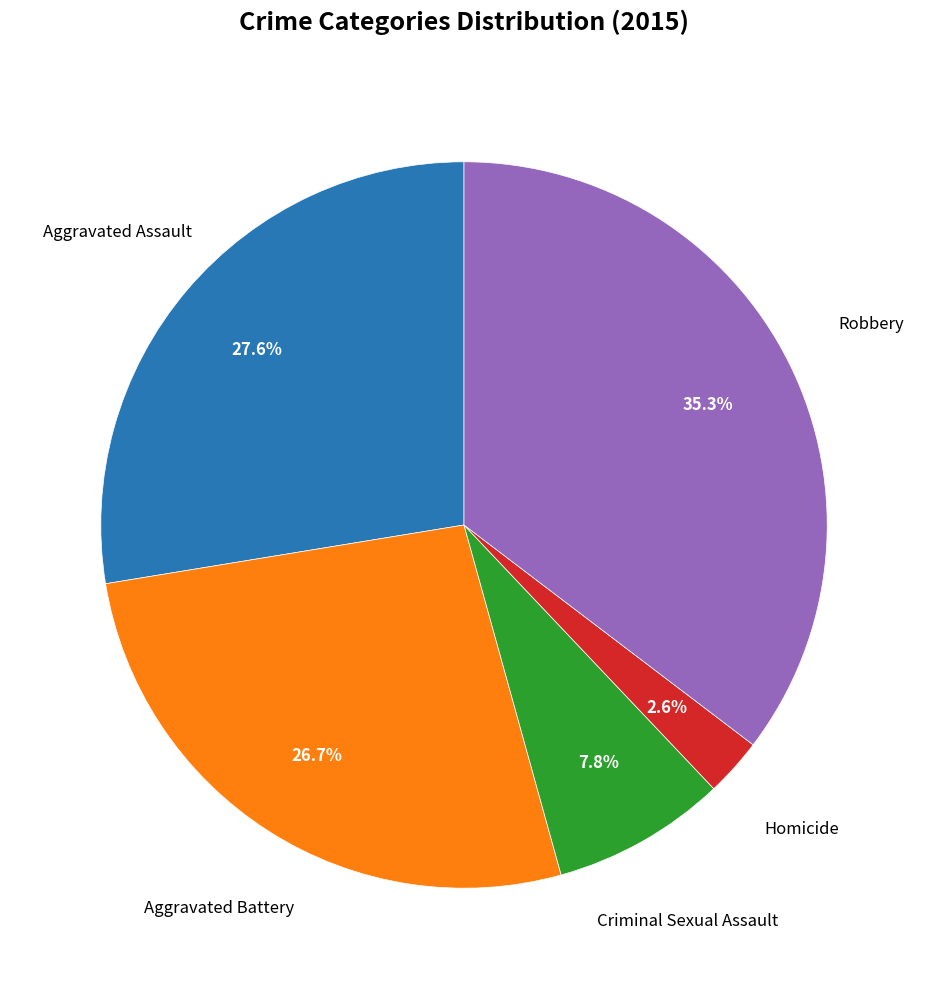

Is there any slice that represents more than half of the pie?

No